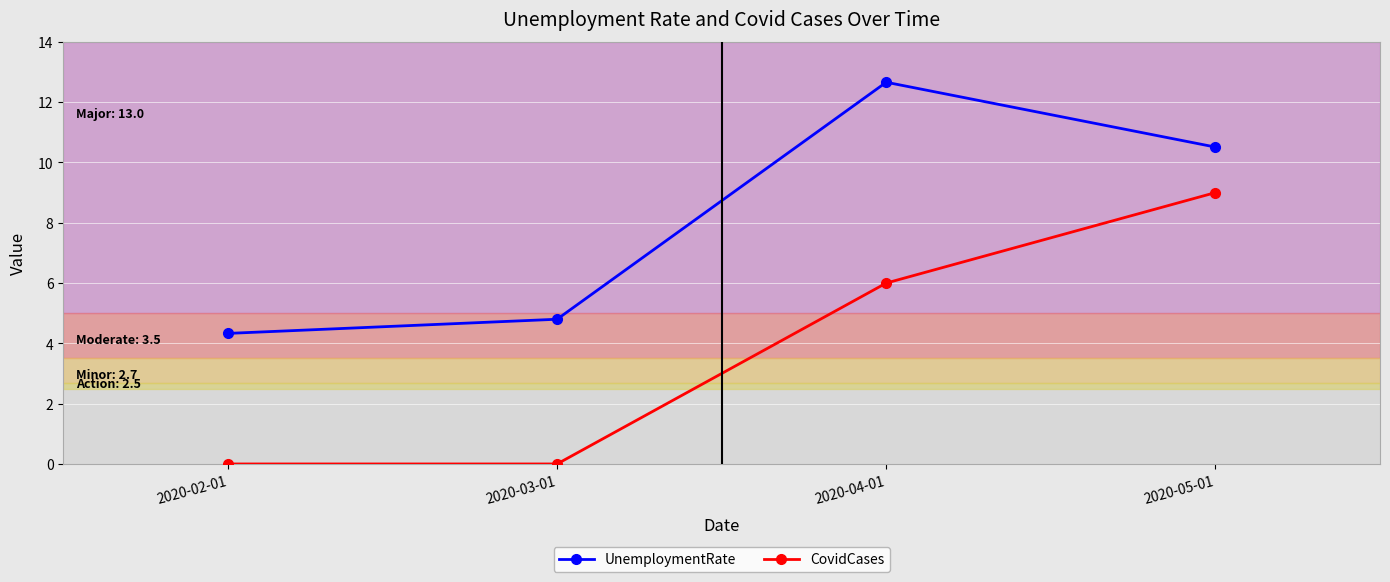

Reading left to right, extract all data points from this chart.

UnemploymentRate: 4.3	4.8	12.7	10.5
CovidCases: 0.0	0.0	6.0	9.0